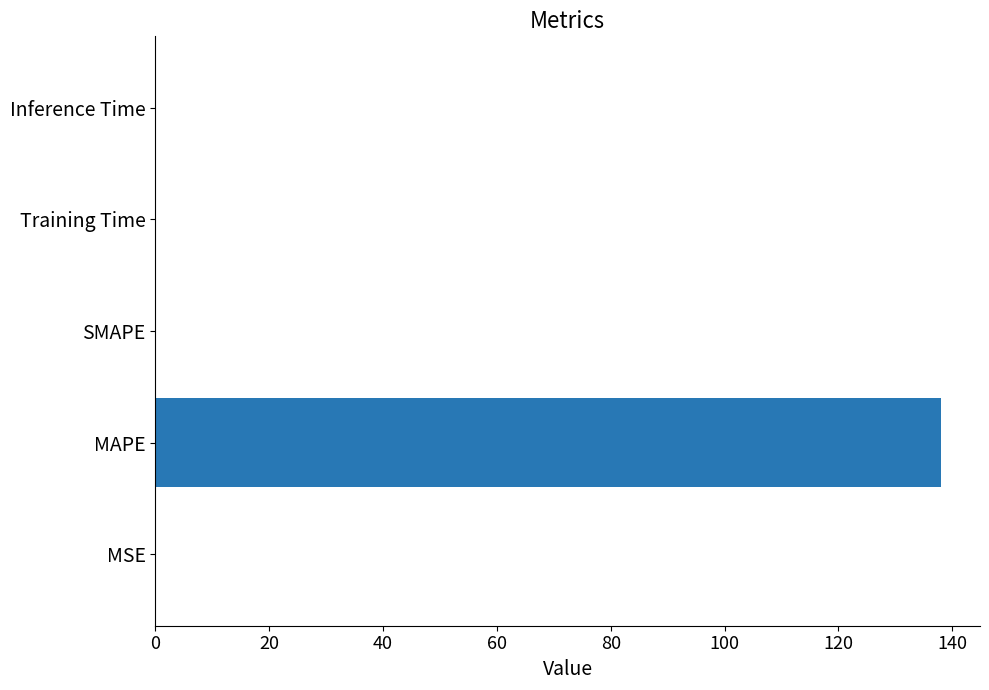

At which category does the chart reach its peak across all series?

MAPE